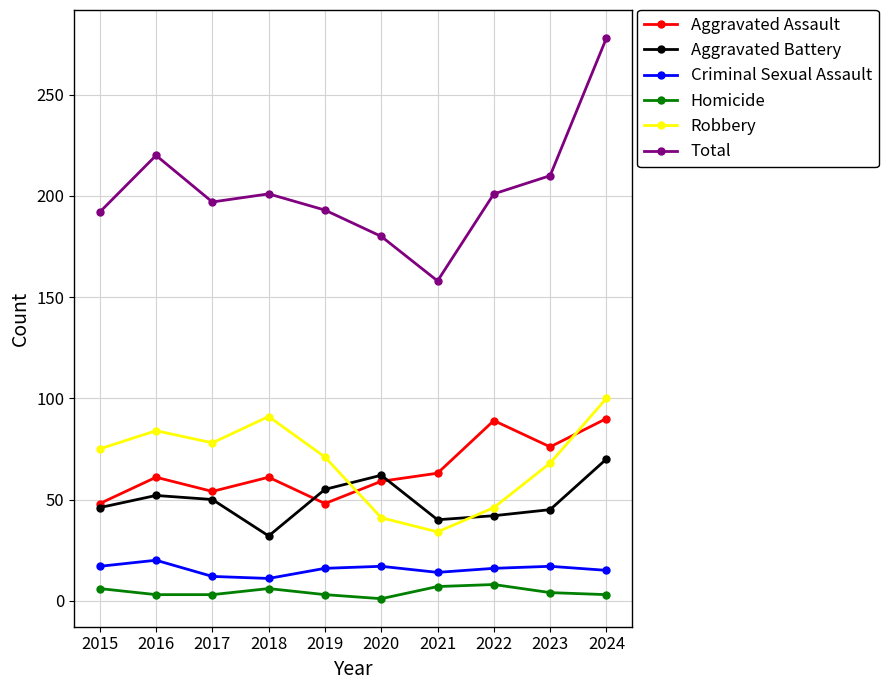

True or false: Homicide and Aggravated Assault intersect in this chart.

False